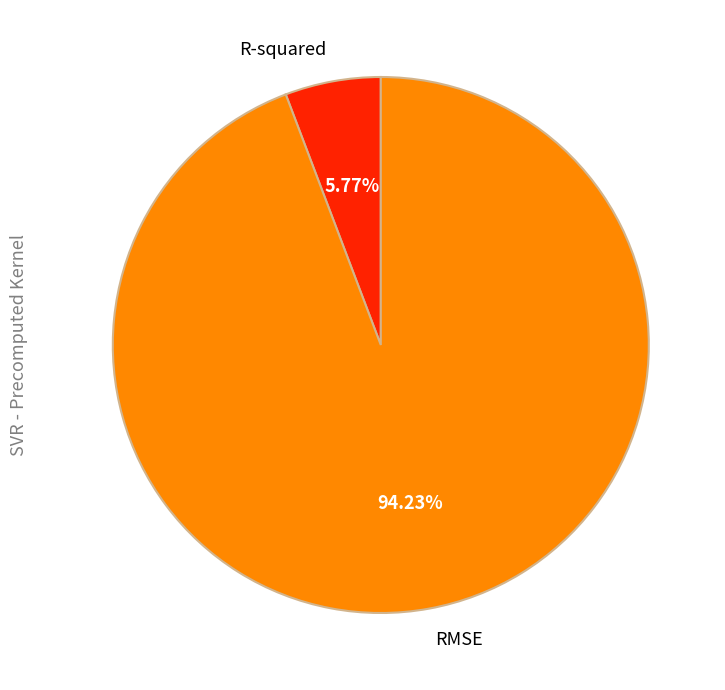

True or false: R-squared accounts for 1% of the total.

False